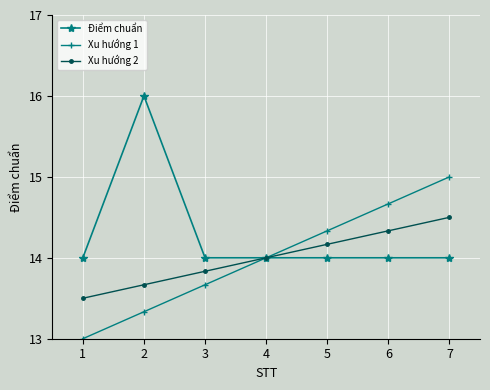

Which series has the largest total across all categories?

Điểm chuẩn